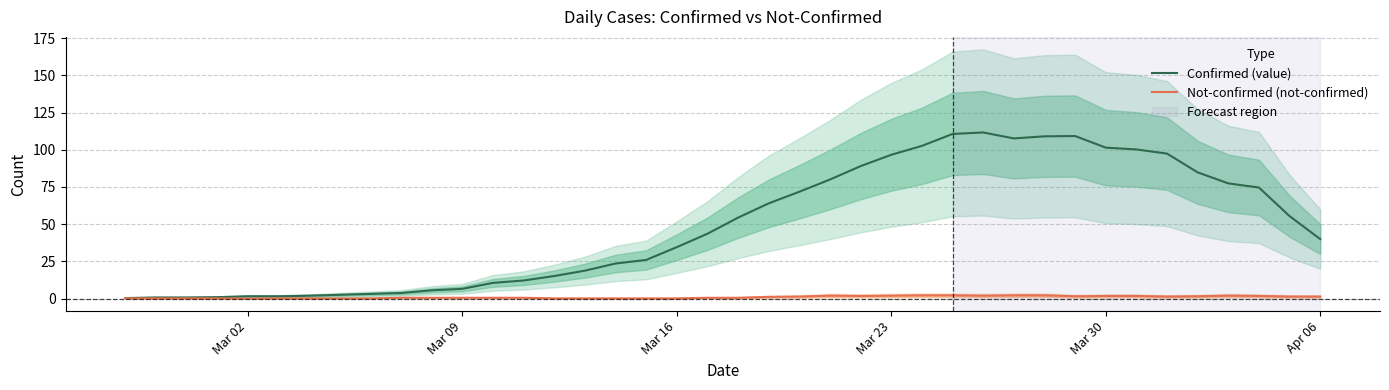

What position from the left is Mar 30?

33